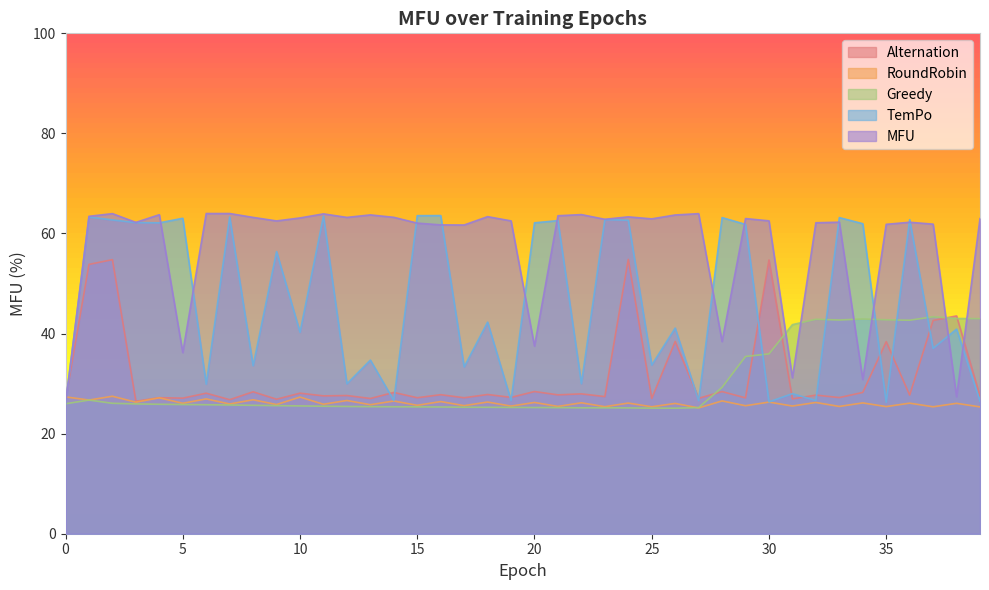

Which series changed the most between 27 and 31?

MFU